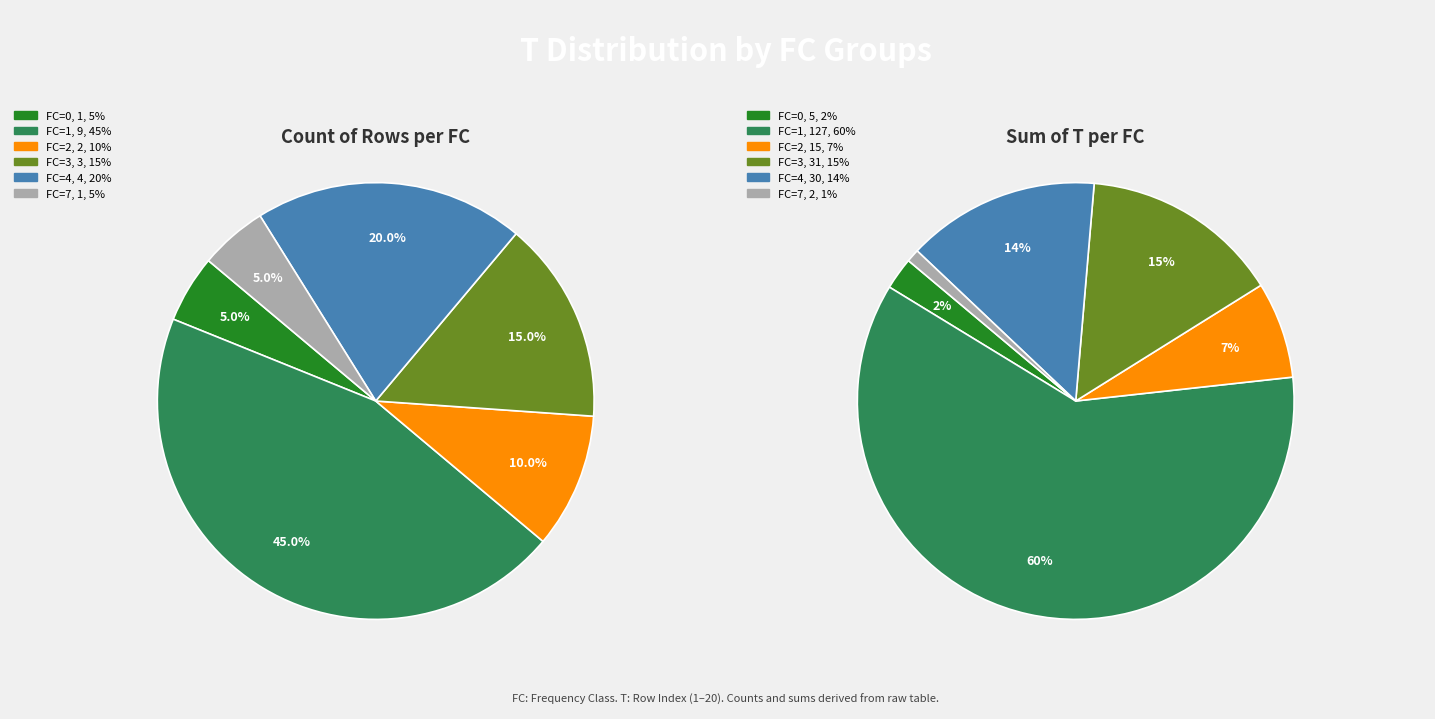

Is there any slice that represents more than half of the pie?

No